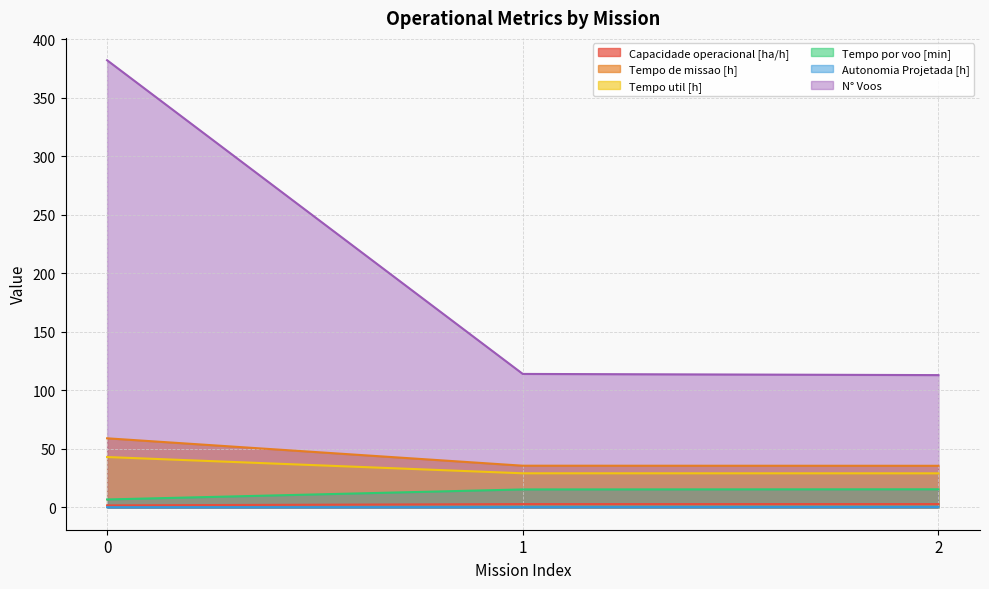

List the series in order of their peak value, highest first.

N° Voos, Tempo de missao [h], Tempo util [h], Tempo por voo [min], Capacidade operacional [ha/h], Autonomia Projetada [h]